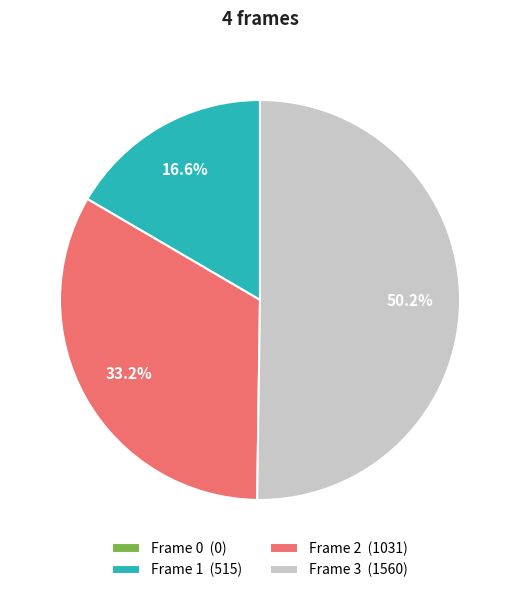

Which category has the biggest portion of the pie?

Frame 3